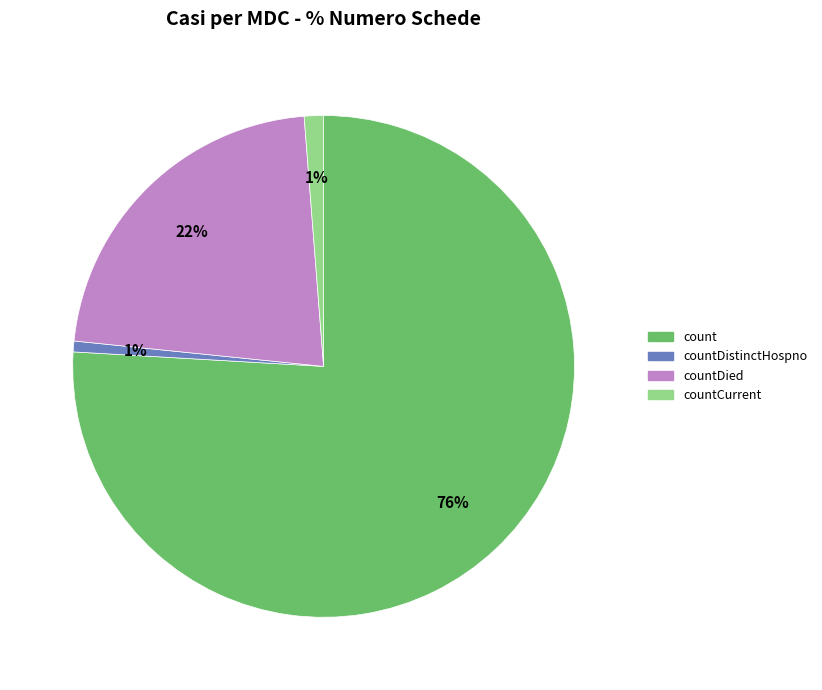

Between count and countCurrent, which is larger?

count